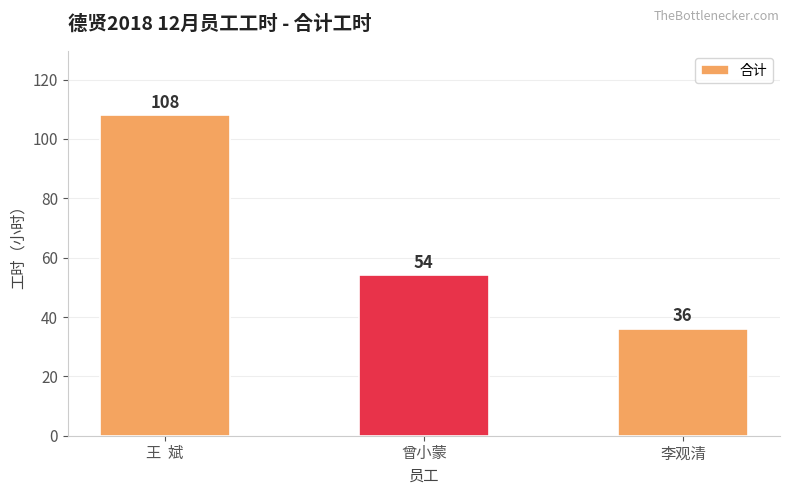

List the labels in order of value, largest first.

王  斌, 曾小蒙, 李观清